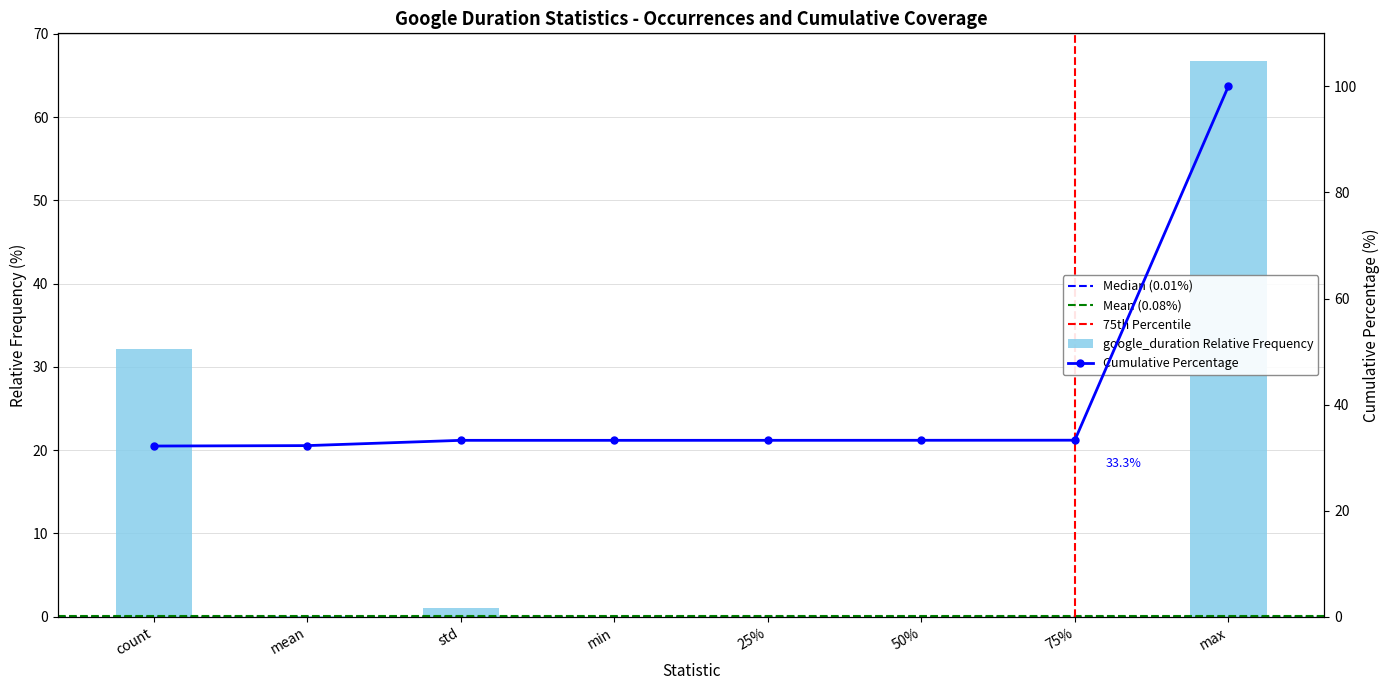

True or false: the data shows 38.5 at max.

False